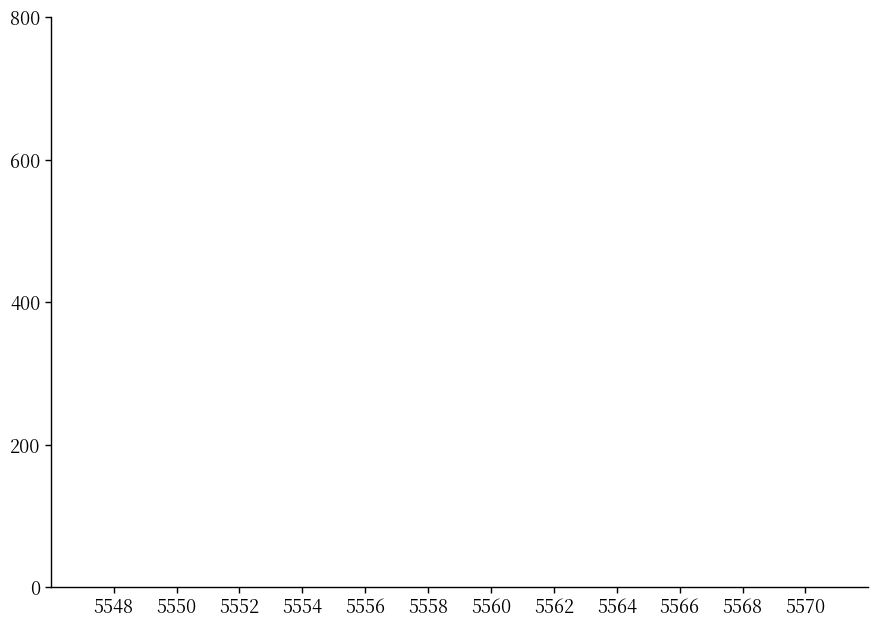

Reading left to right, transcribe this chart: for each bar, give the range it covers on the x-axis and its height. Neither the bar edges nor the heights are printed on the chart, so give them approximately, as read against the axes.

5548.0 to 5549.0: under 20
5549.0 to 5550.0: under 20
5550.0 to 5550.8: under 20
5550.8 to 5551.8: under 20
5551.8 to 5552.8: under 20
5552.8 to 5553.8: under 20
5553.8 to 5554.6: under 20
5554.6 to 5555.6: under 20
5555.6 to 5556.6: under 20
5556.6 to 5557.6: under 20
5557.6 to 5558.6: under 20
5558.6 to 5559.4: under 20
5559.4 to 5560.4: under 20
5560.4 to 5561.4: under 20
5561.4 to 5562.4: under 20
5562.4 to 5563.4: under 20
5563.4 to 5564.2: under 20
5564.2 to 5565.2: under 20
5565.2 to 5566.2: under 20
5566.2 to 5567.2: under 20
5567.2 to 5568.0: under 20
5568.0 to 5569.0: under 20
5569.0 to 5570.0: under 20